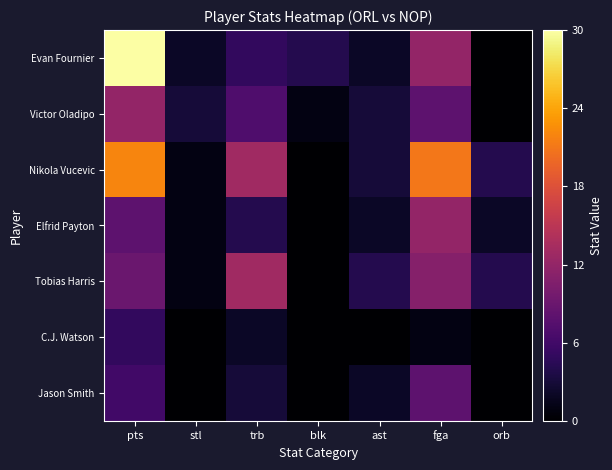

At which category is the sum across all series the highest?

pts